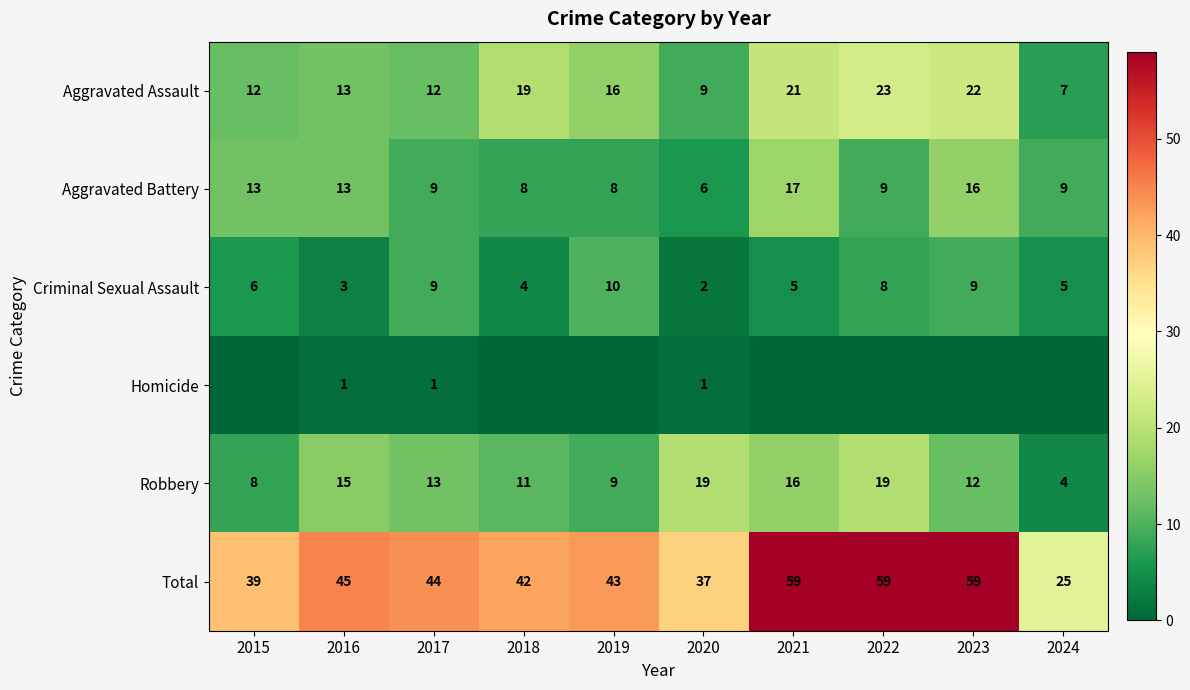

At which category does the chart reach its minimum across all series?

2015